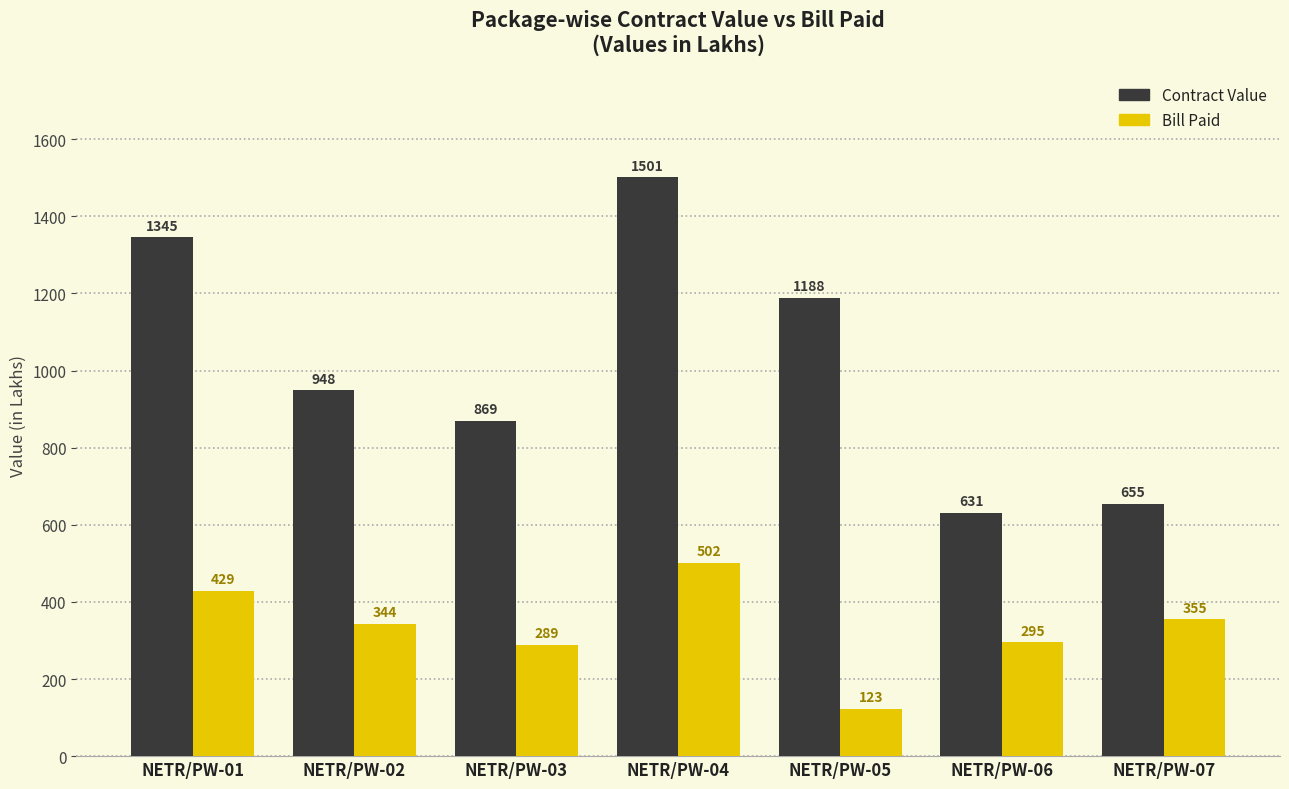

Where does the Contract Value series first go above 948?

NETR/PW-01